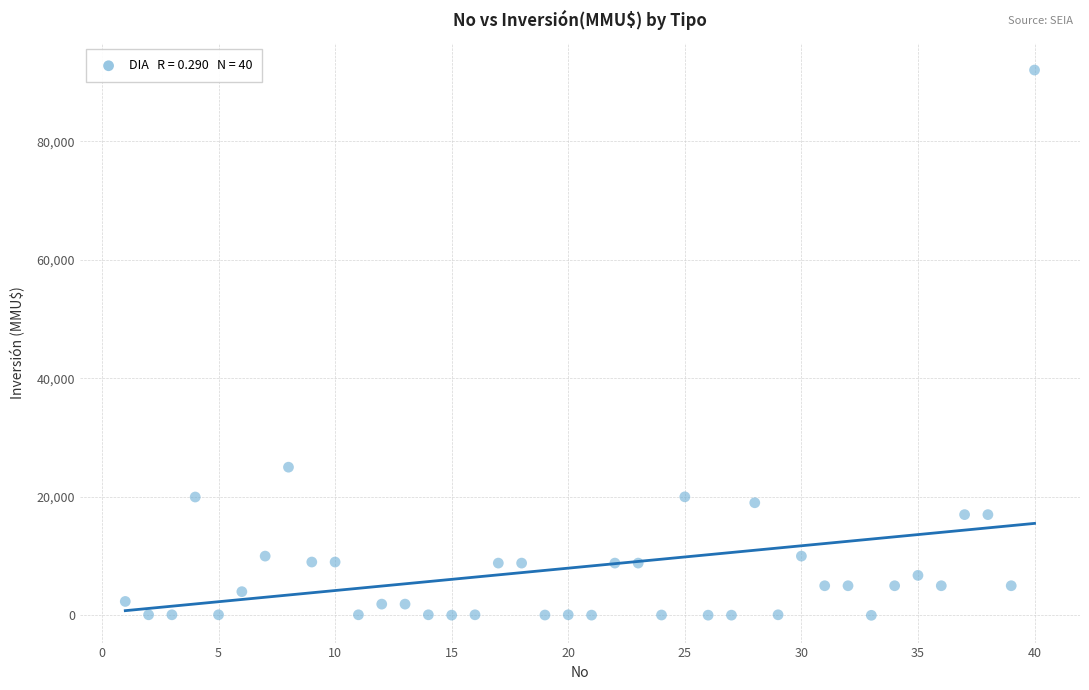

What is the range of Y values (max minus min)?

91990